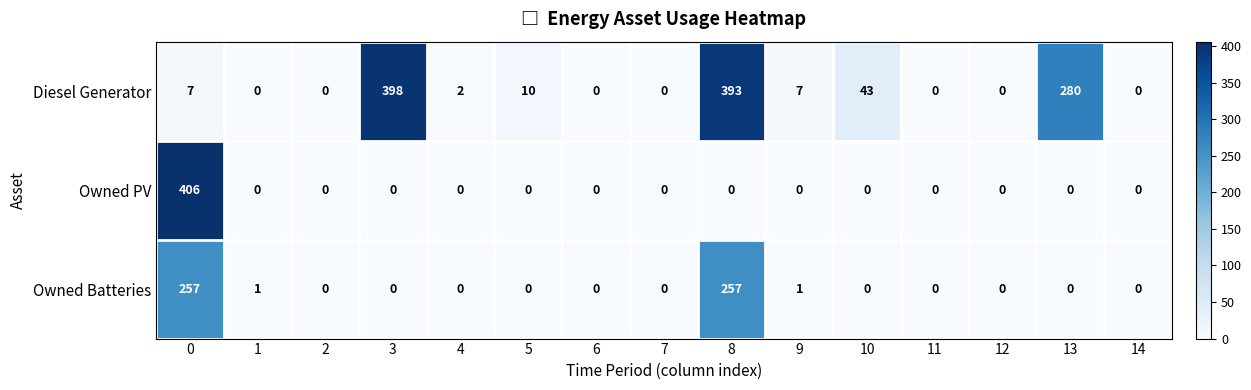

At how many categories does at least one series exceed 90?

4